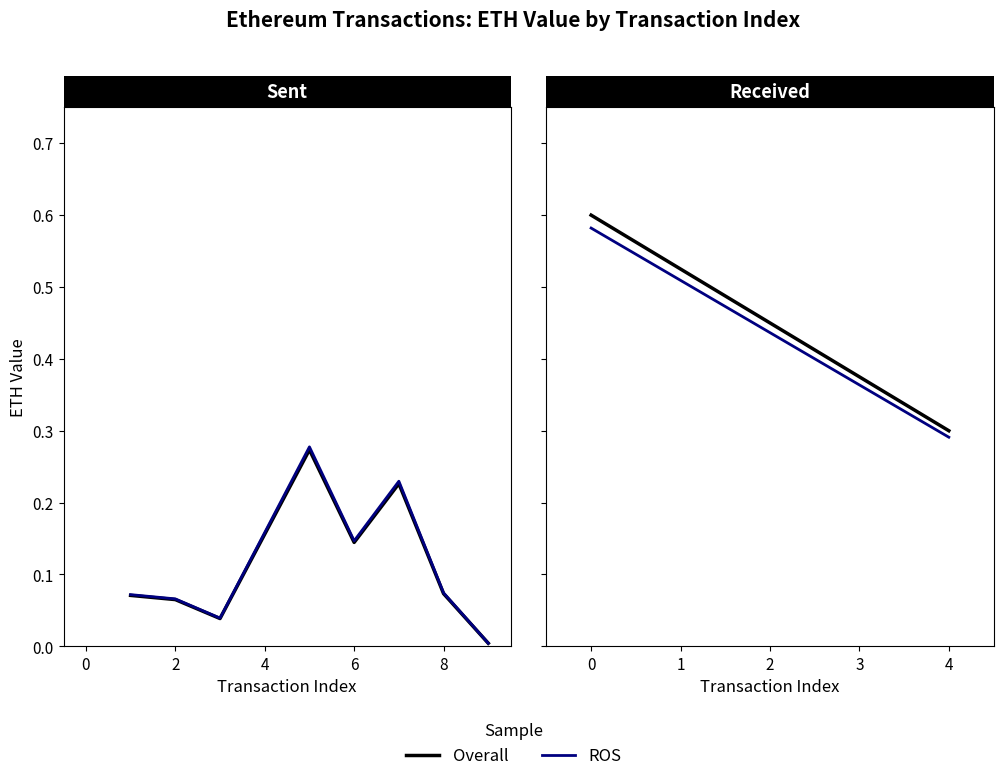

What is the sum of all ROS values?

0.9